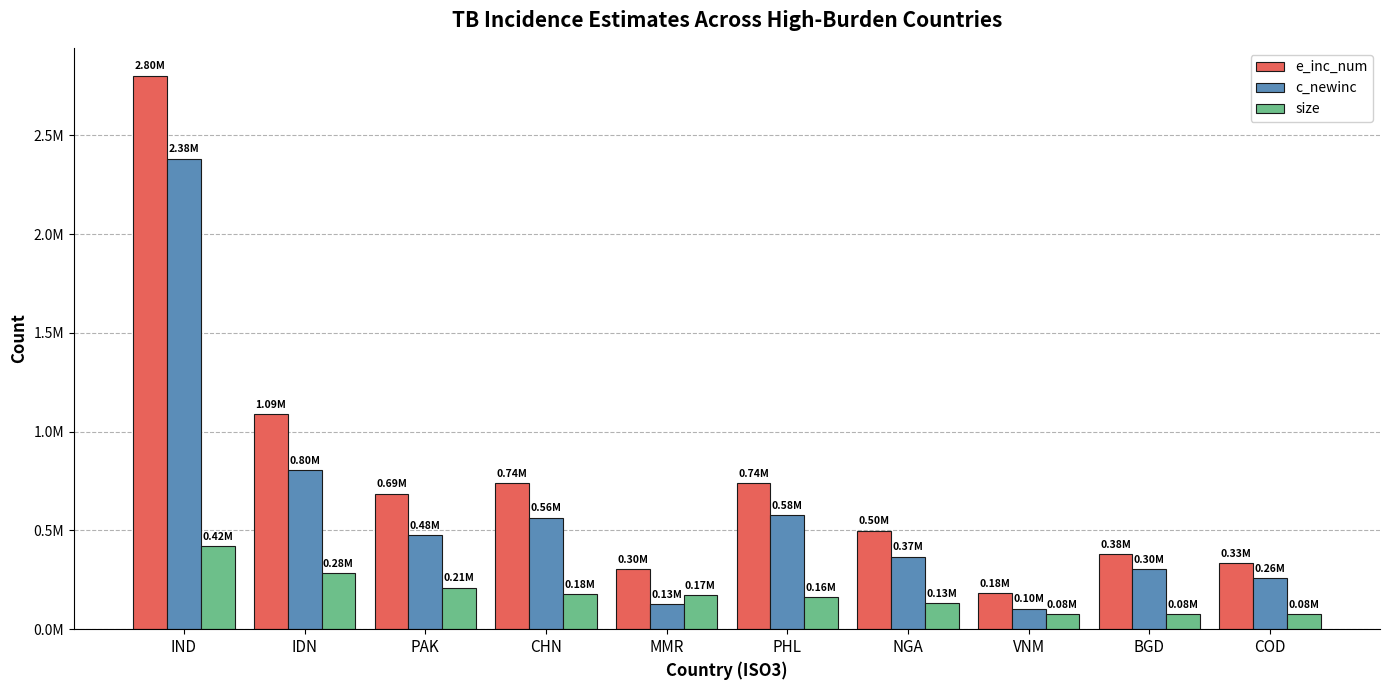

What is the label of the 7th bar from the left?

NGA